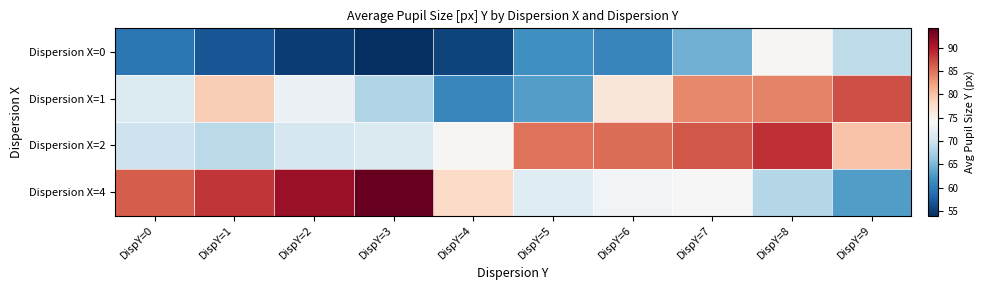

Between DispY=1 and DispY=9, which series saw the biggest shift?

Dispersion X=4